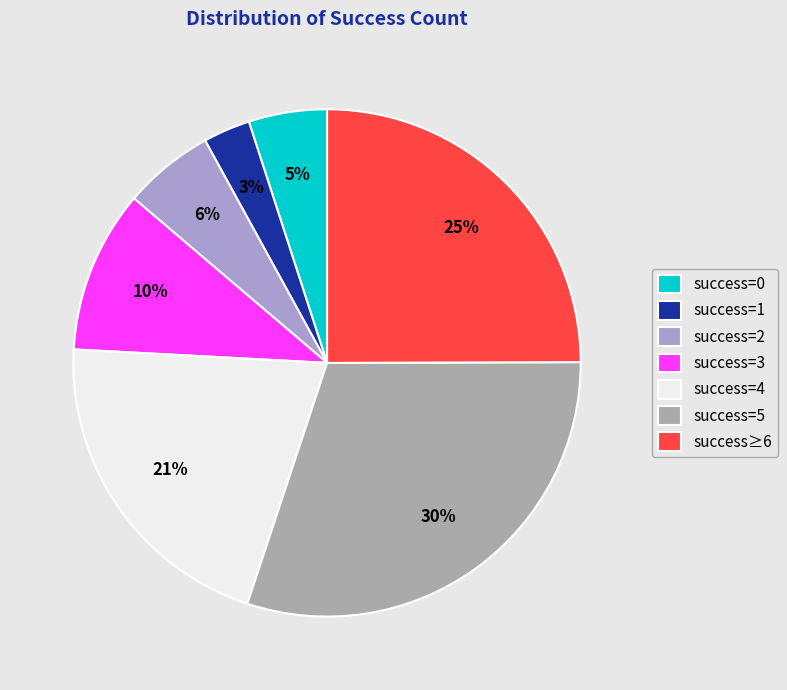

Is there a majority slice in this chart?

No